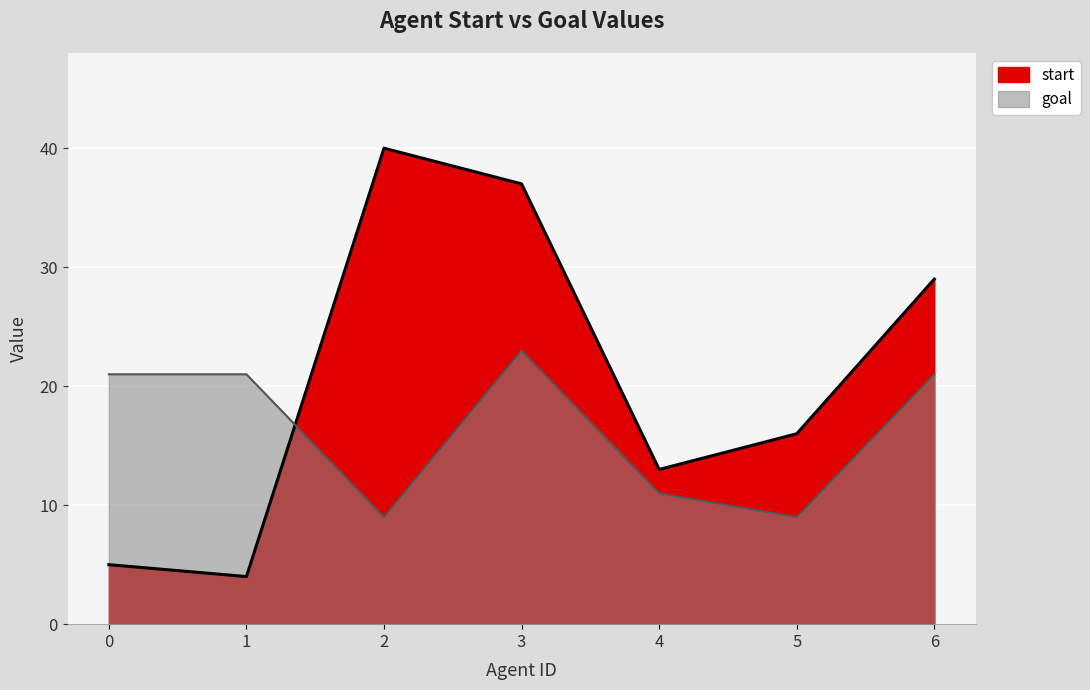

At which category is the sum across all series the highest?

3